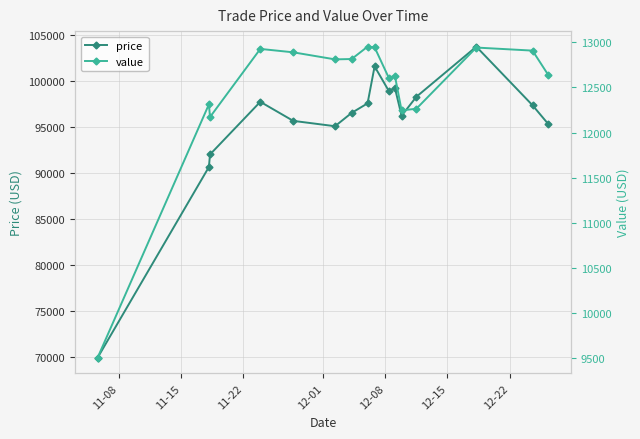

Count the number of categories in the chart.

16